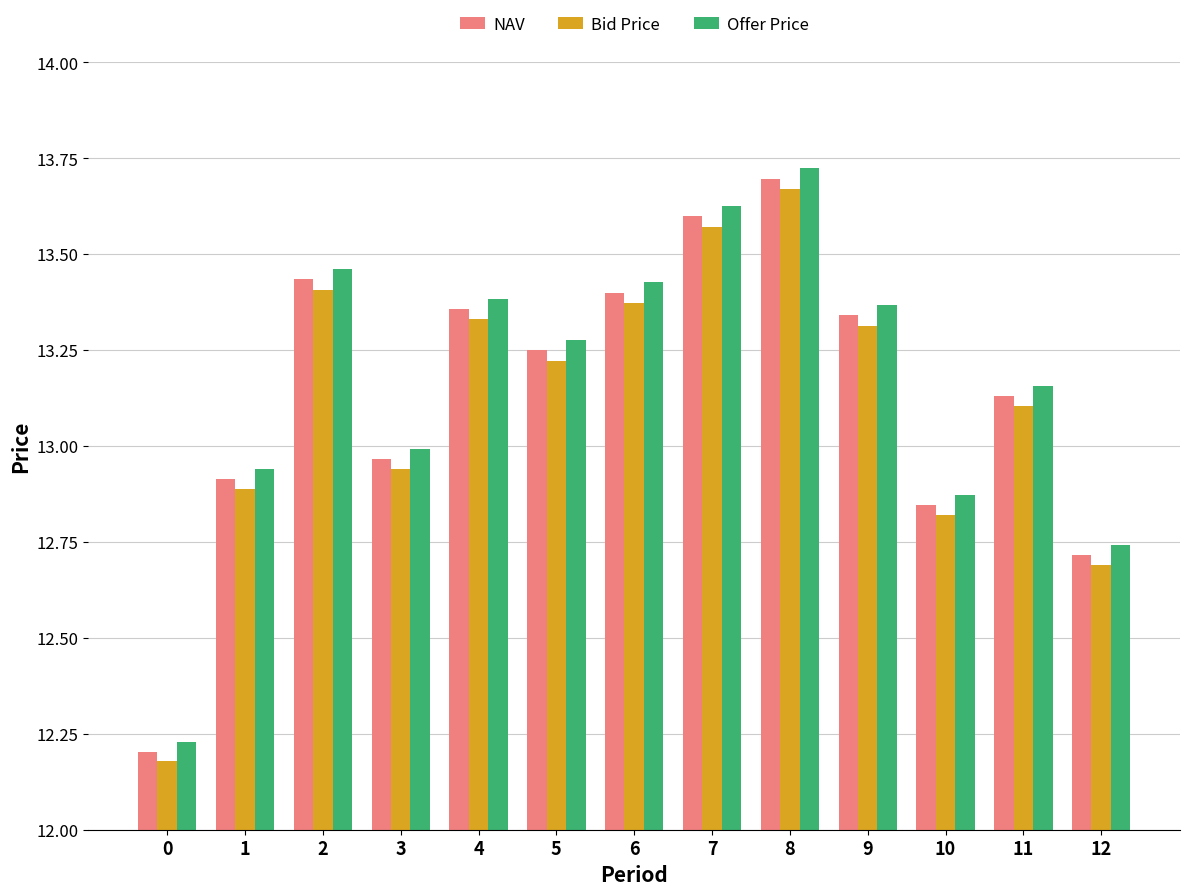

Which series has the widest spread of values?

Offer Price